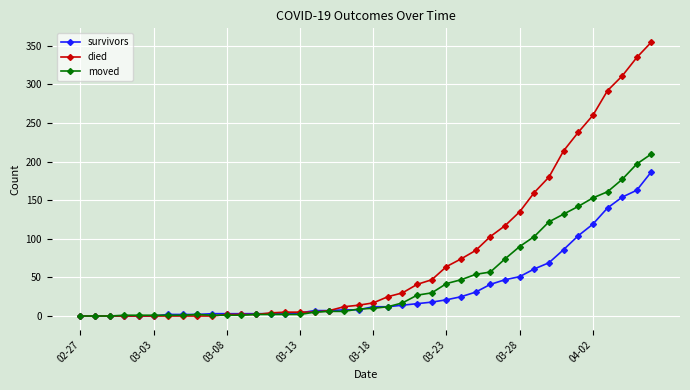

At how many categories does at least one series exceed 243?

5